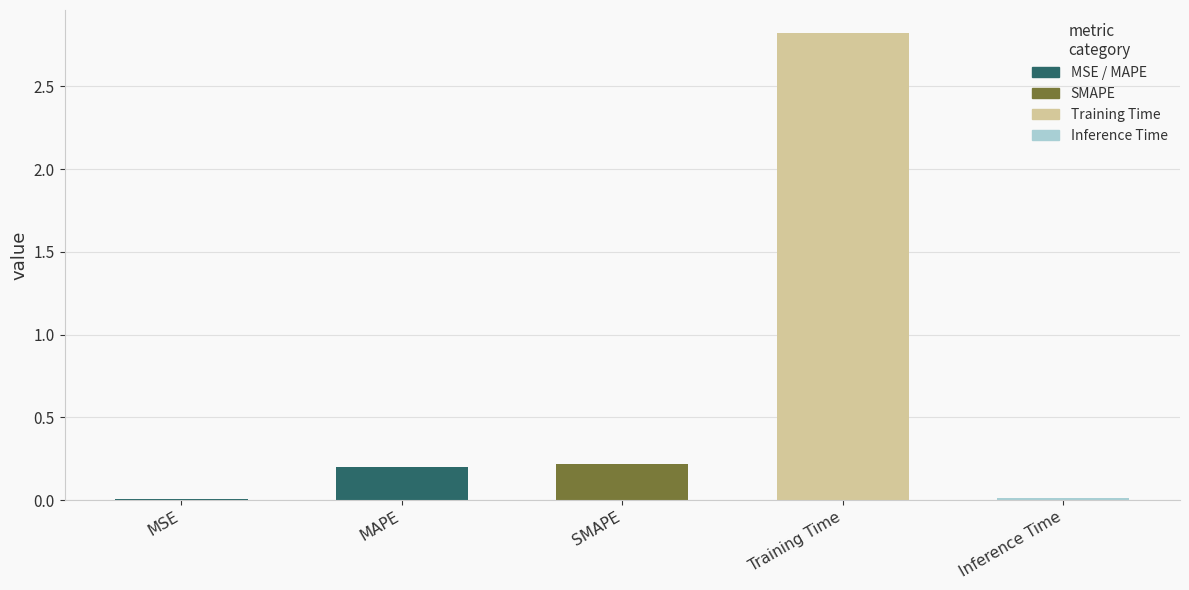

True or false: the data shows 0.1 at MAPE.

False